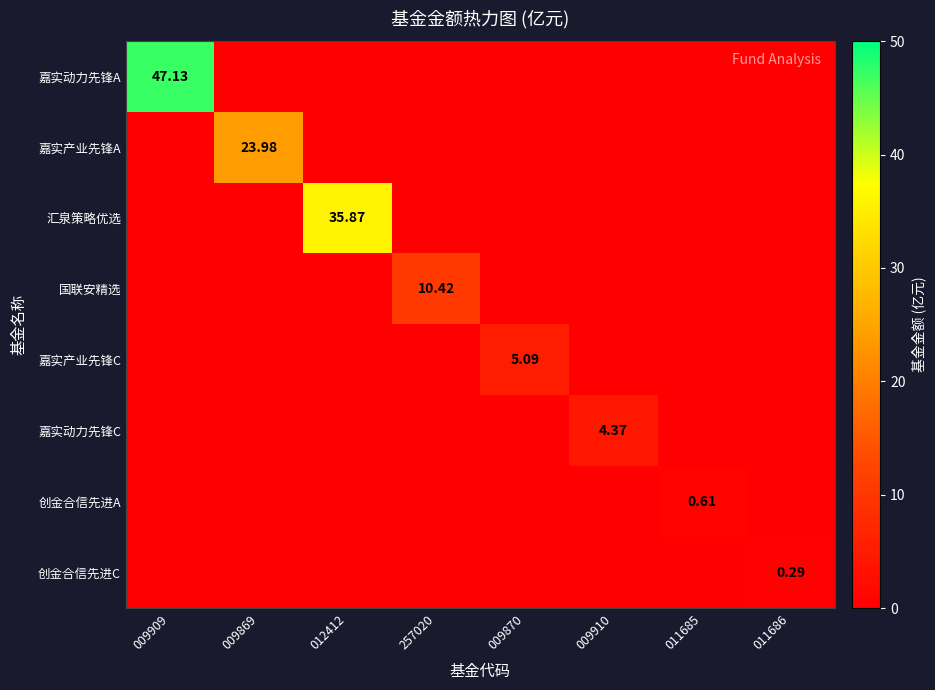

What is the average value of the 嘉实动力先锋C series?

0.5